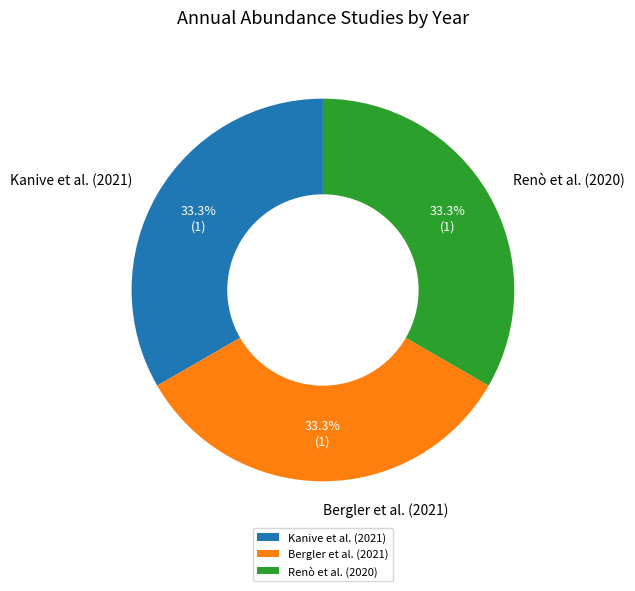

Approximately how many times larger is the value at Renò et al. (2020) compared to Bergler et al. (2021)?

1.0